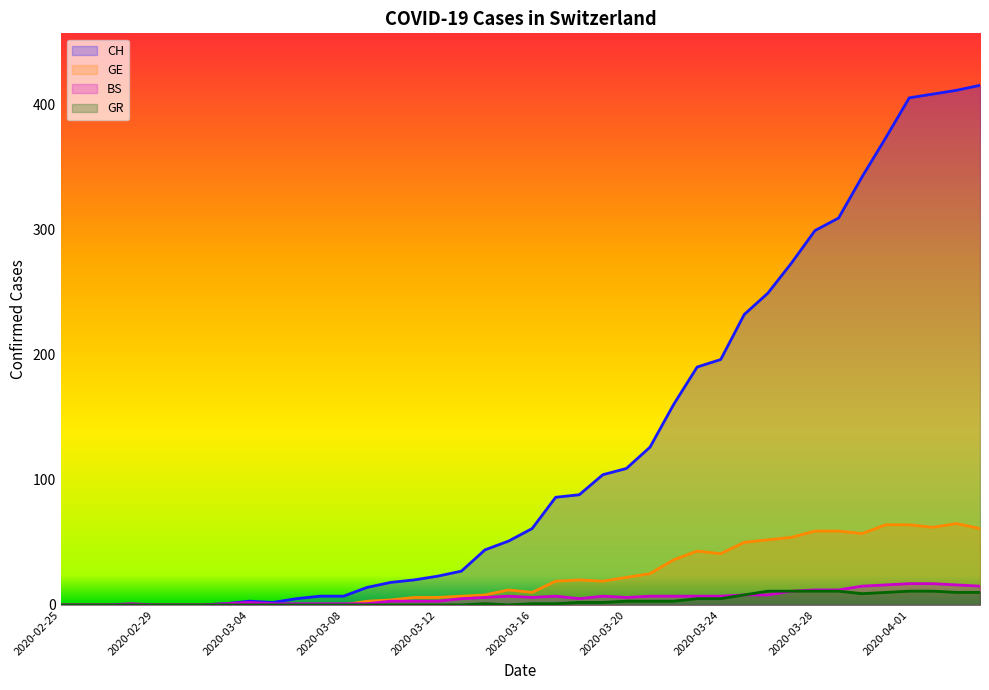

Is it true that BS equals 3 at 2020-03-11?

True